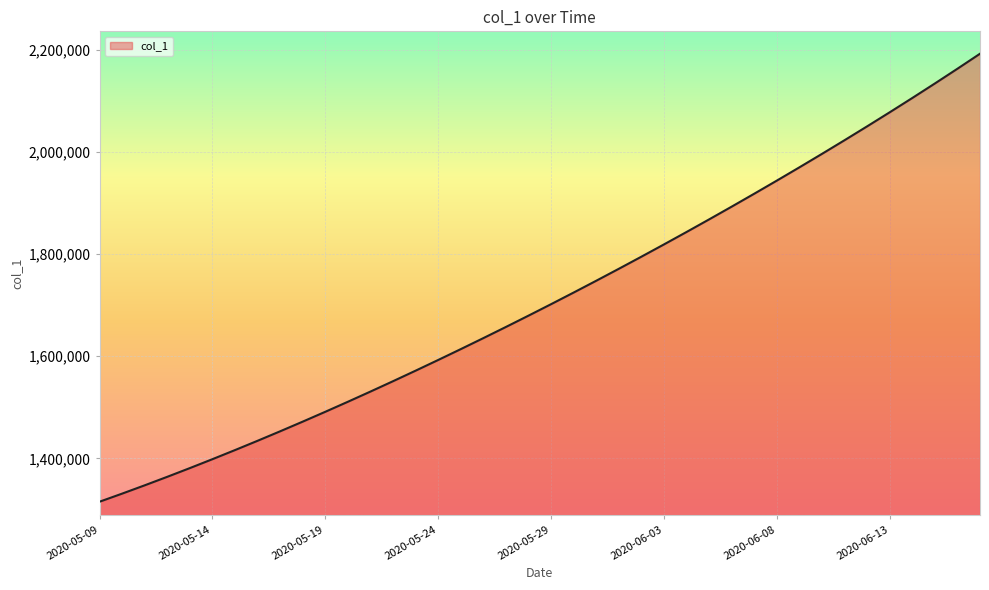

How many values exceed 1701853?

20